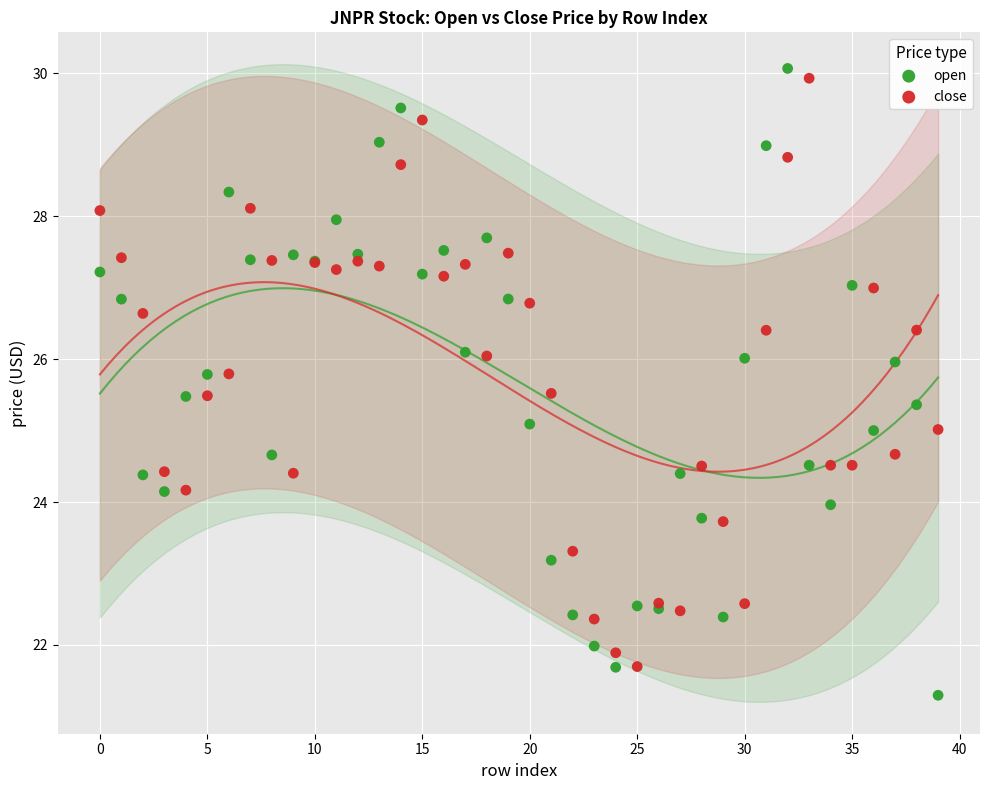

Which series reaches the maximum Y coordinate?

open